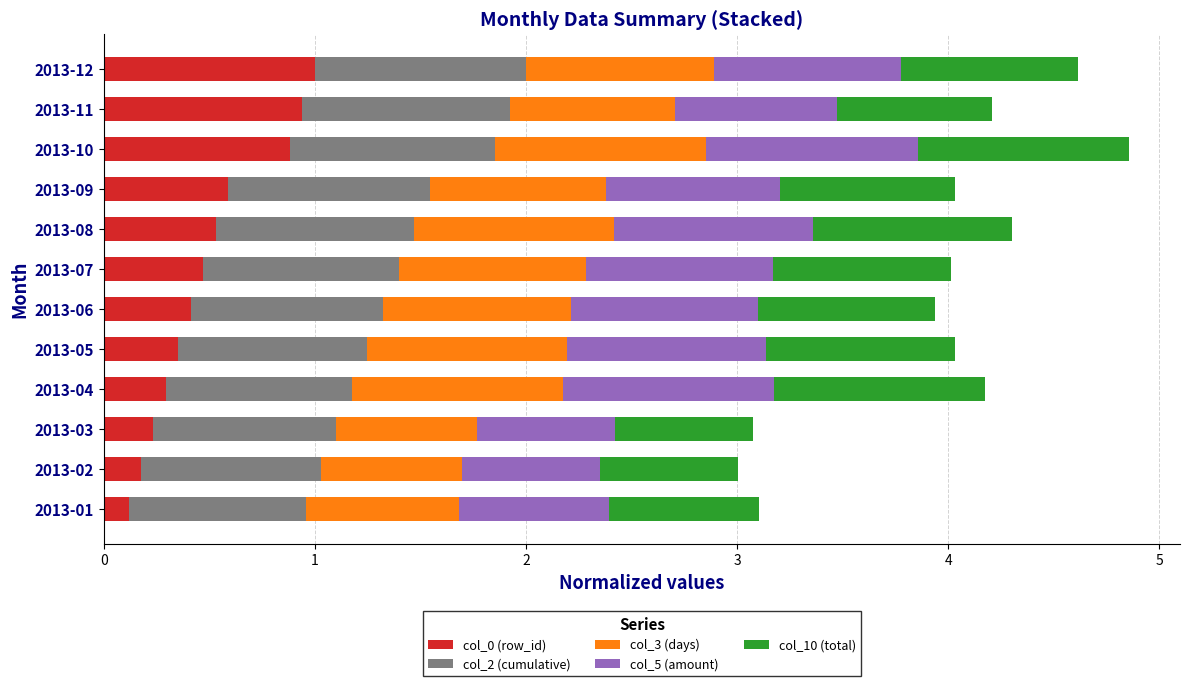

What is the total value across all series at 2013-10?

4.9